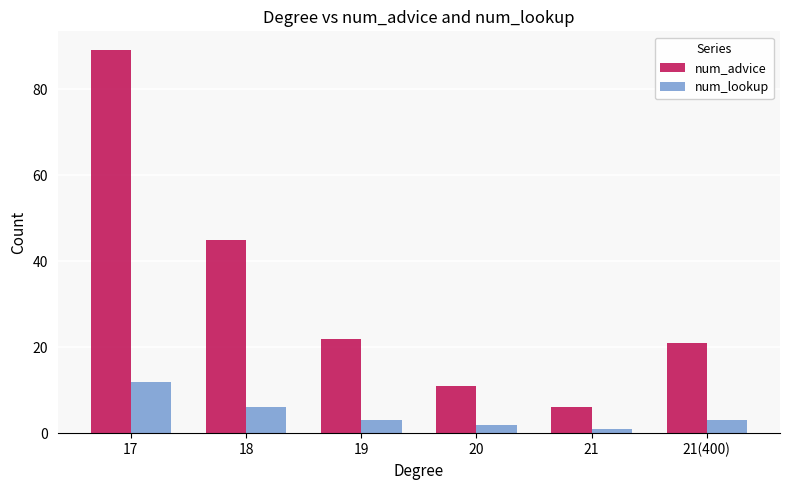

Is it true that num_lookup equals 3 at 19?

True